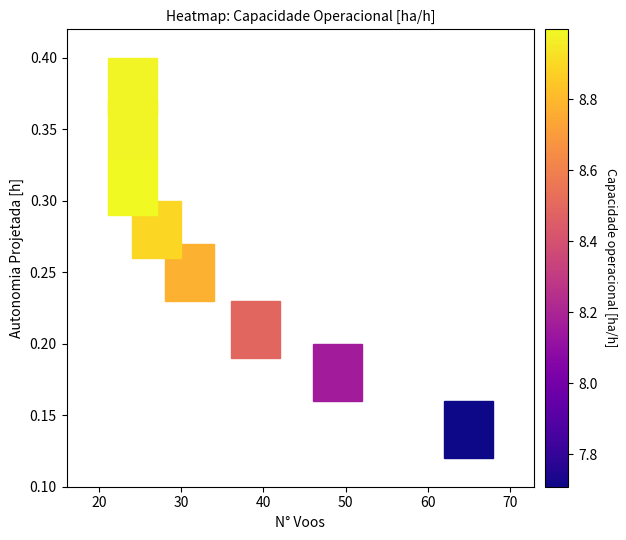

What is the range of X values (max minus min)?

41.0